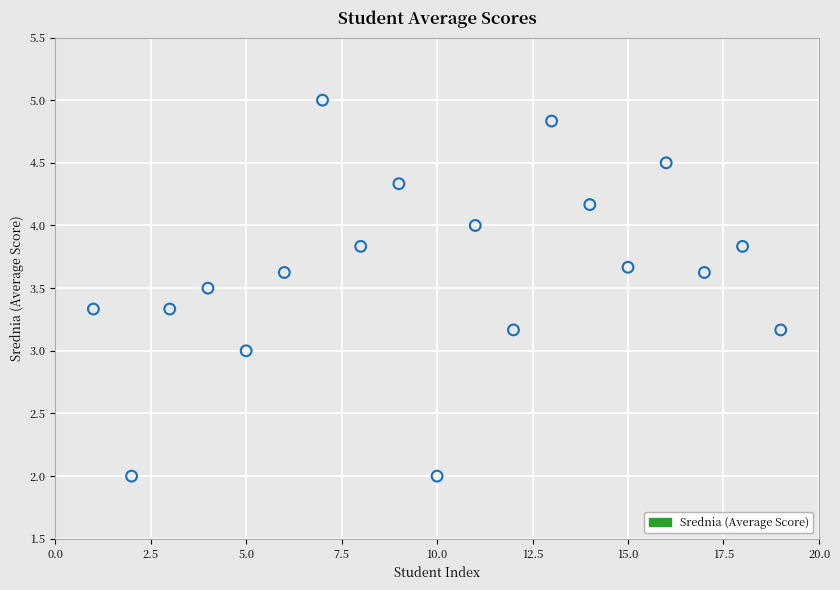

What is the range of X values (max minus min)?

18.0